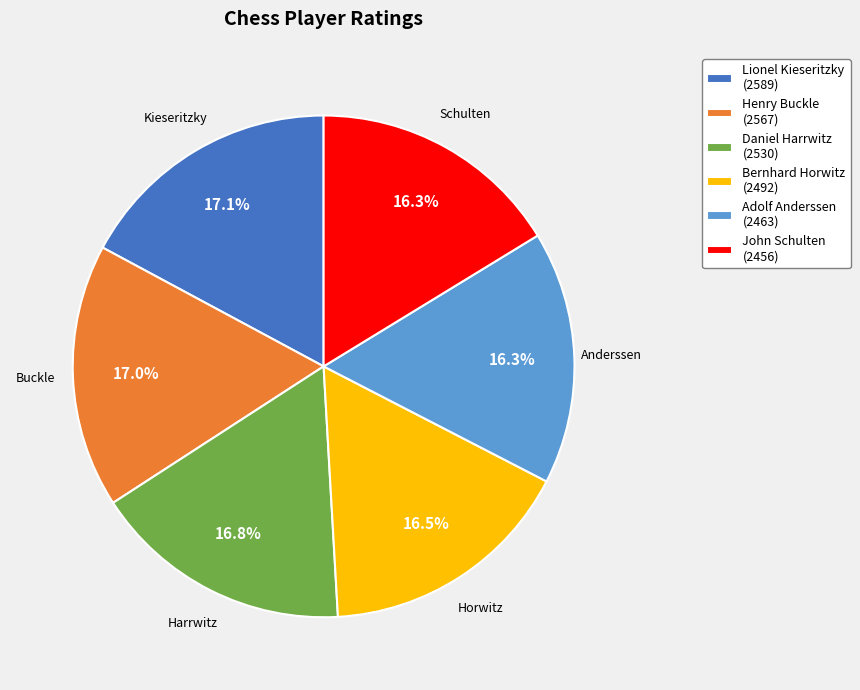

To the nearest percent, what portion does Henry Buckle represent?

17%